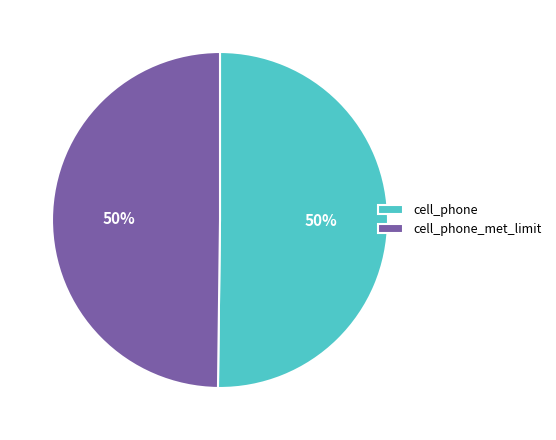

To the nearest percent, what is the average slice percentage?

50%